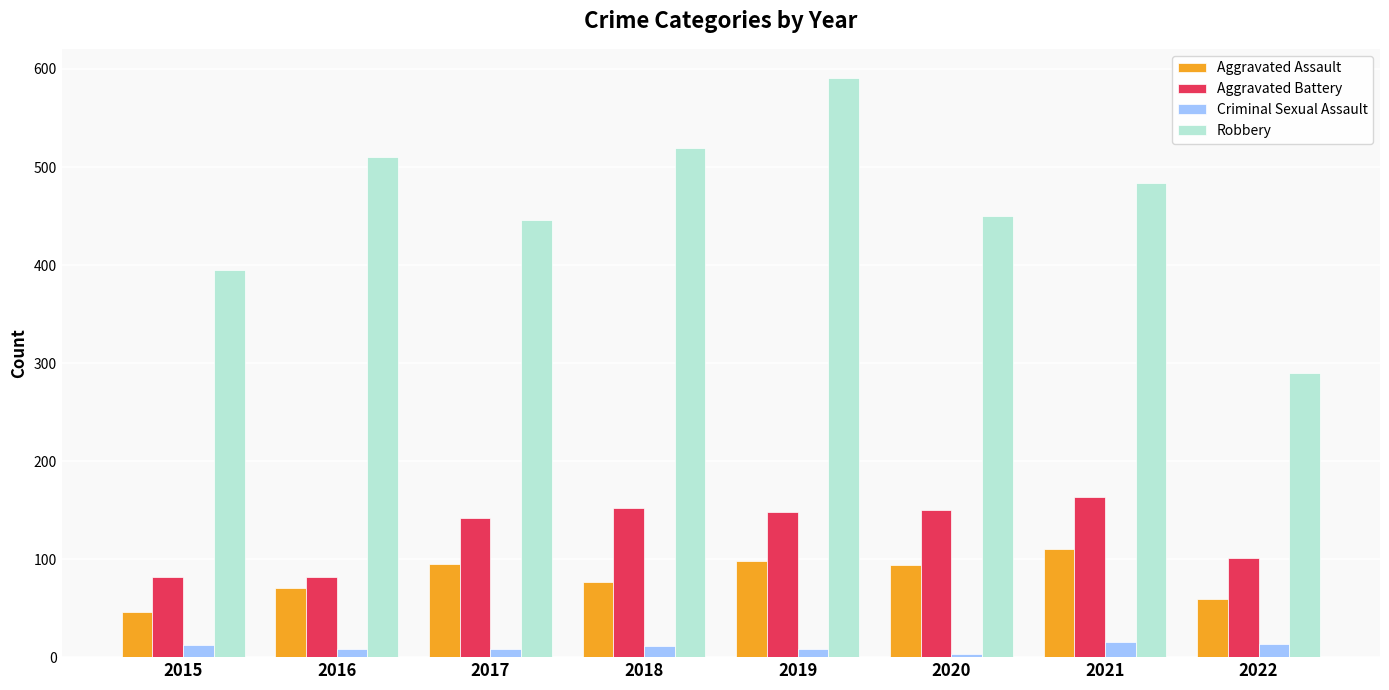

What is the sum of the Criminal Sexual Assault values at 2022 and 2020?

16